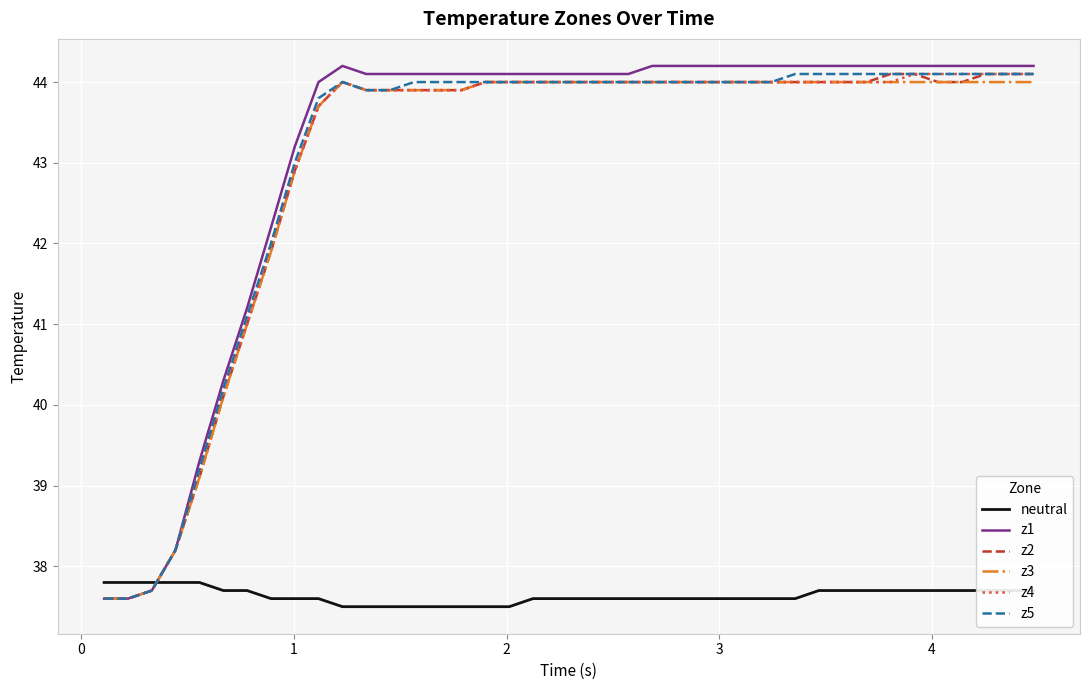

How many intersections are there between neutral and z1?

1